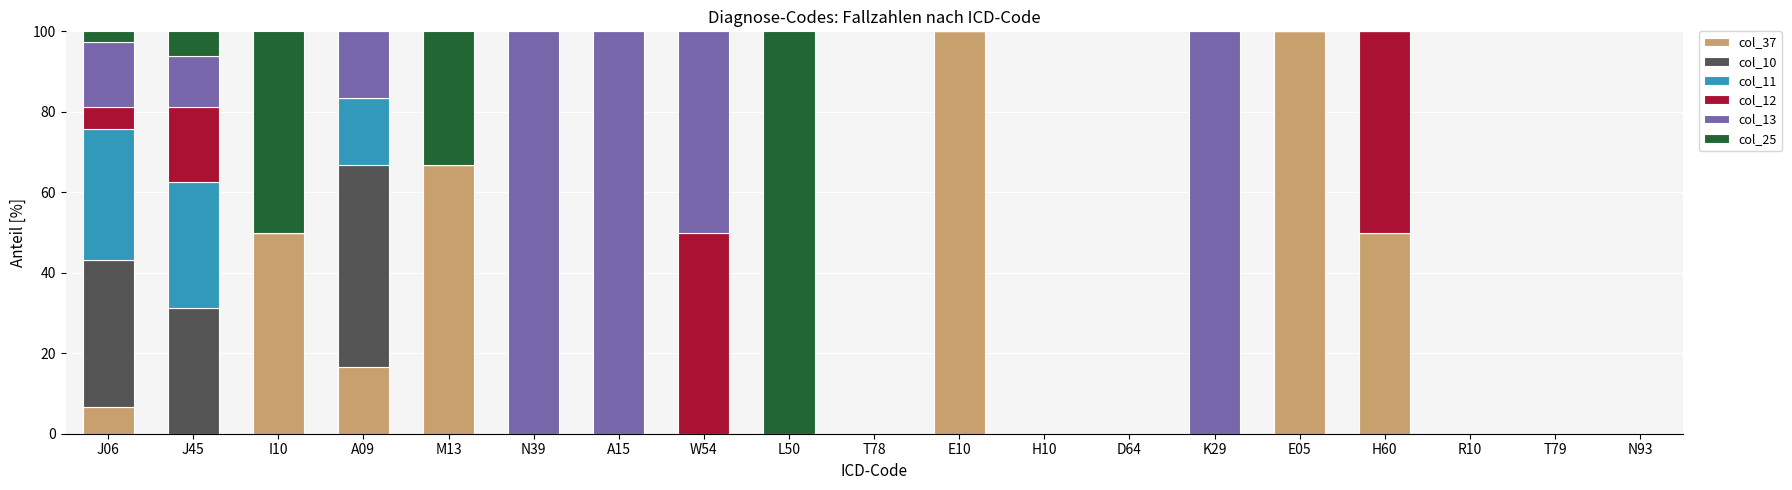

How many categories are shown in the chart?

19